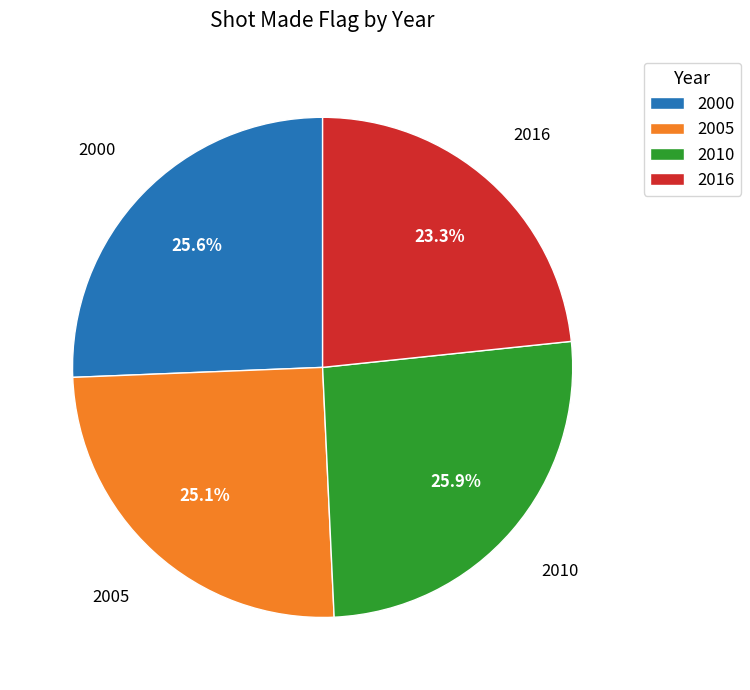

The 2016 slice represents 23% of the pie. True or false?

True